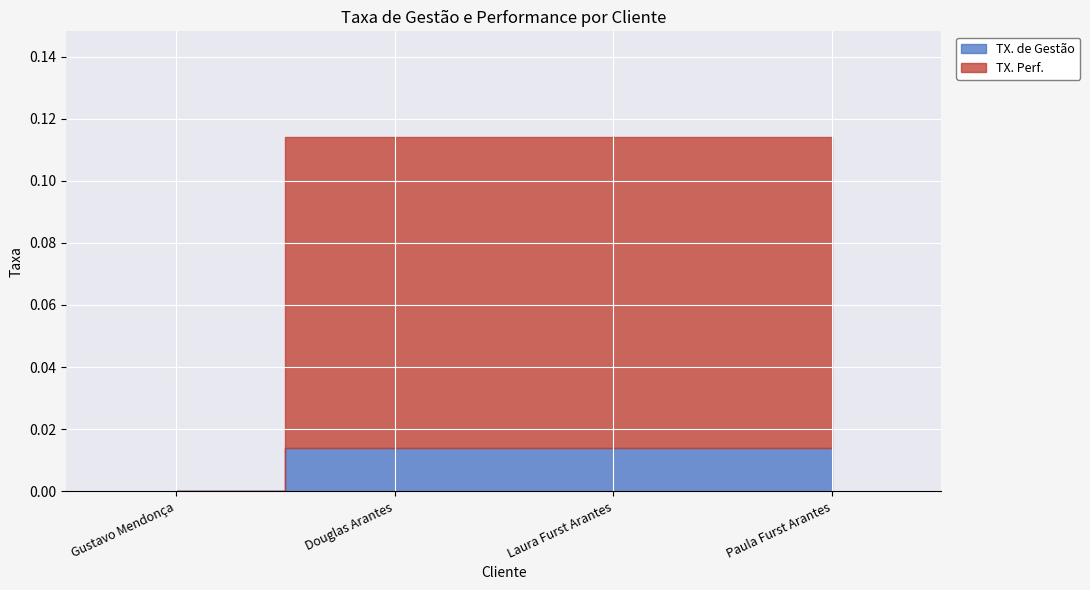

True or false: TX. Perf. and TX. de Gestão cross at least once.

False